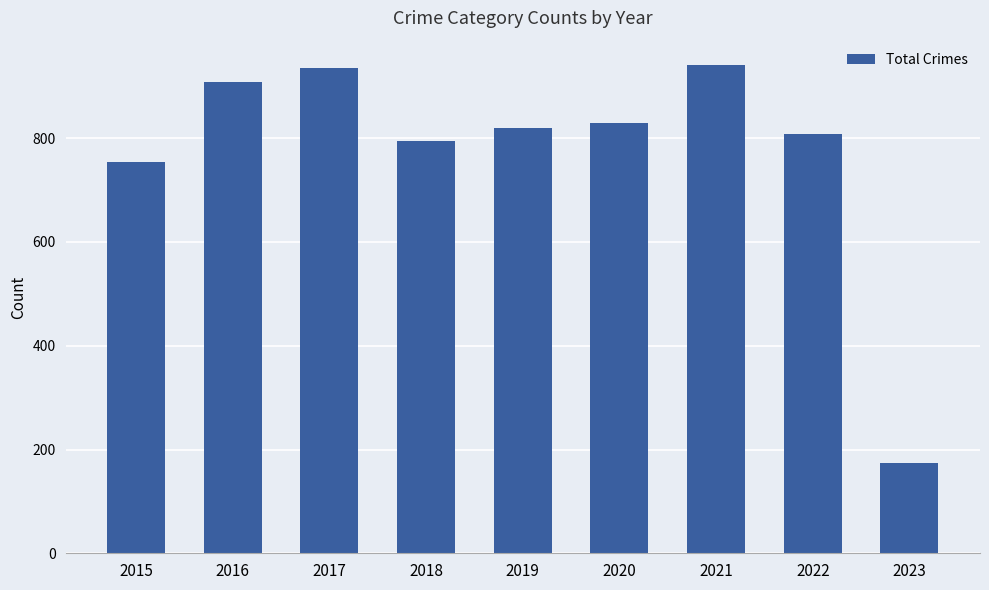

How many bars are there in total?

9